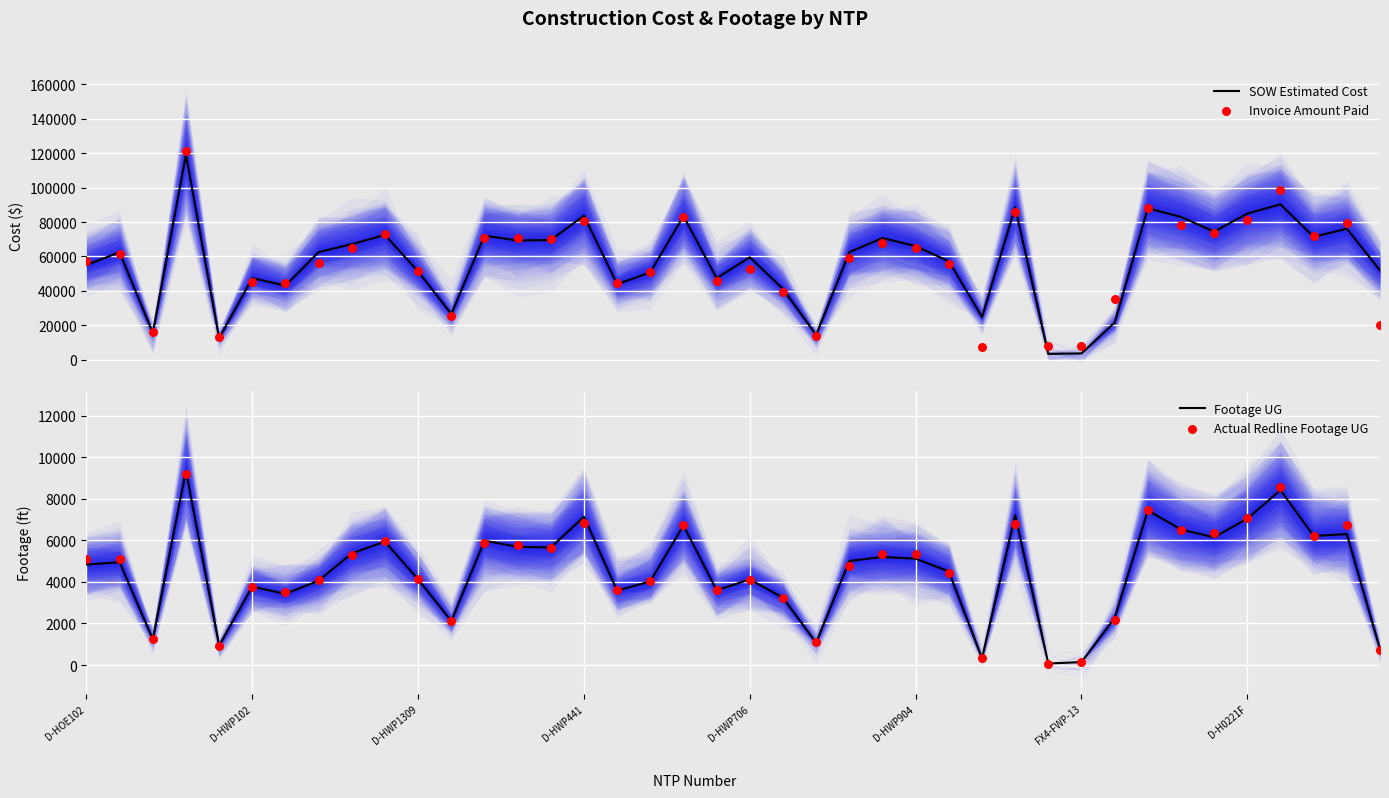

What are all the series names shown in the legend?

SOW Estimated Cost, Invoice Amount Paid, Footage UG, Actual Redline Footage UG